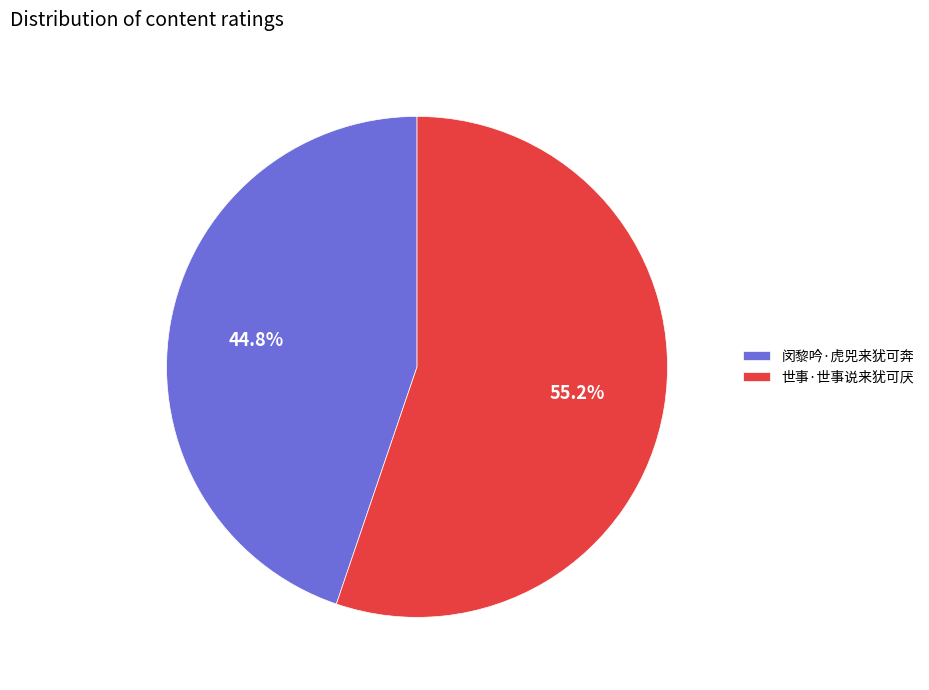

What is the largest slice in the pie chart?

世事·世事说来犹可厌